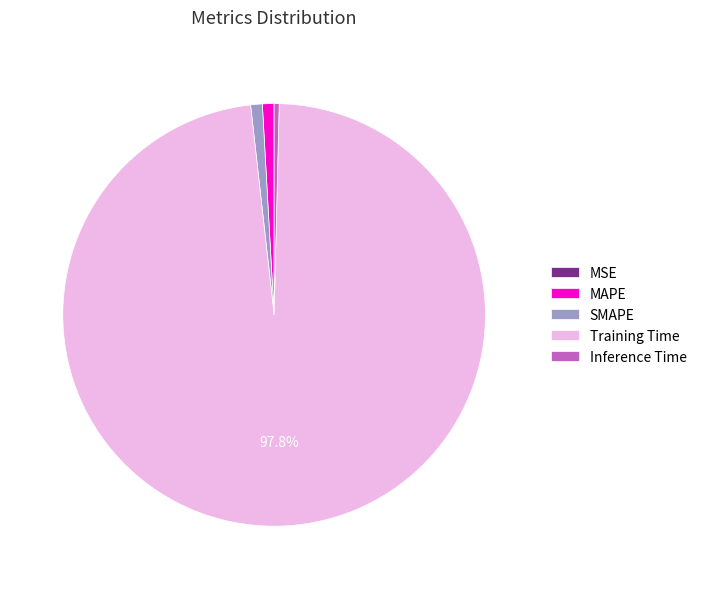

True or false: Training Time accounts for 98% of the total.

True